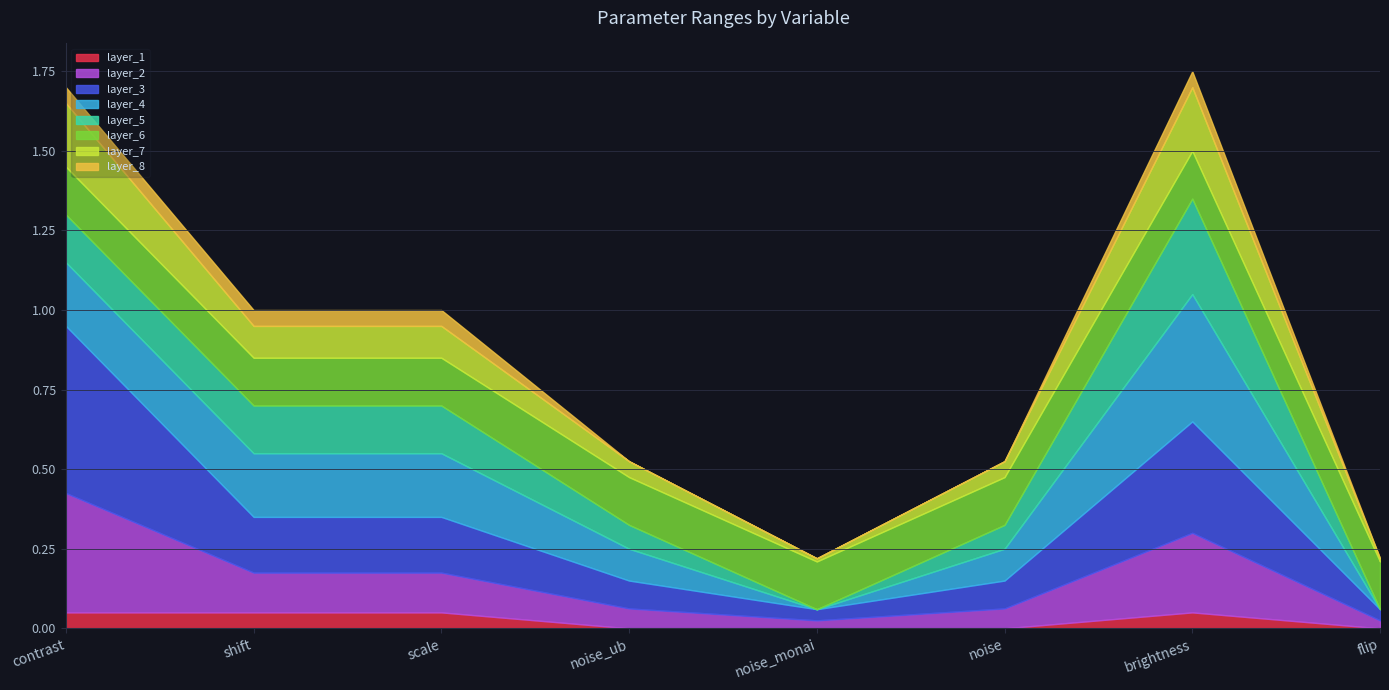

How many data points does each series have?

8